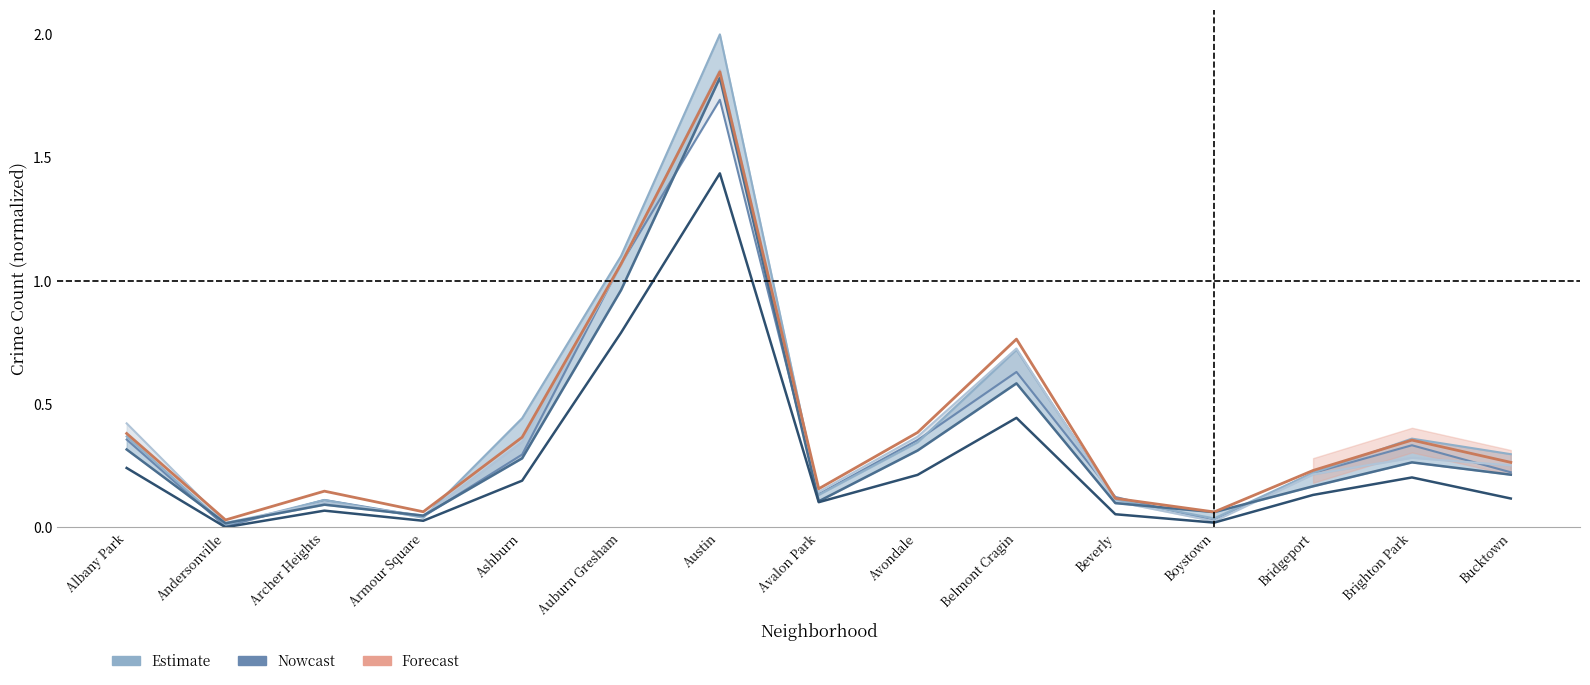

True or false: 2015 and 2021 cross at least once.

False